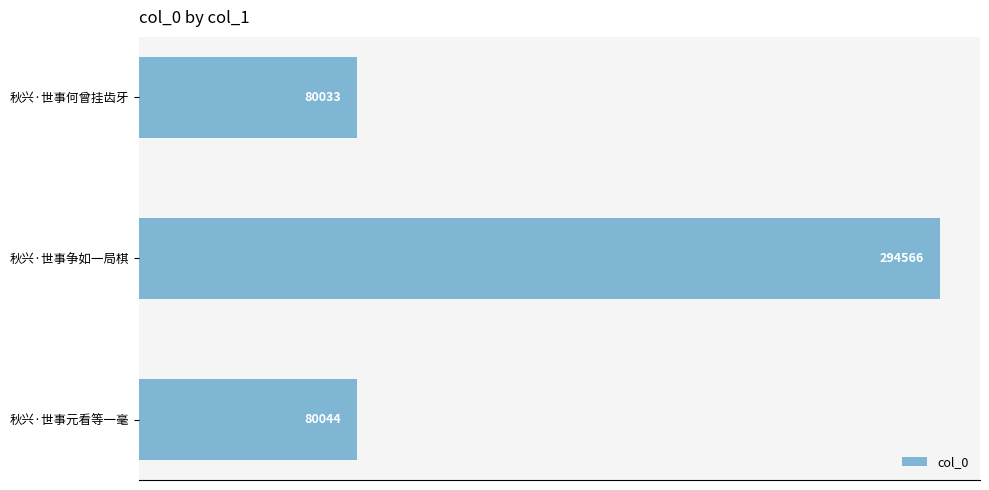

Reading bottom to top, what are all the values shown in this chart?

秋兴·世事元看等一毫=80044	秋兴·世事争如一局棋=294566	秋兴·世事何曾挂齿牙=80033